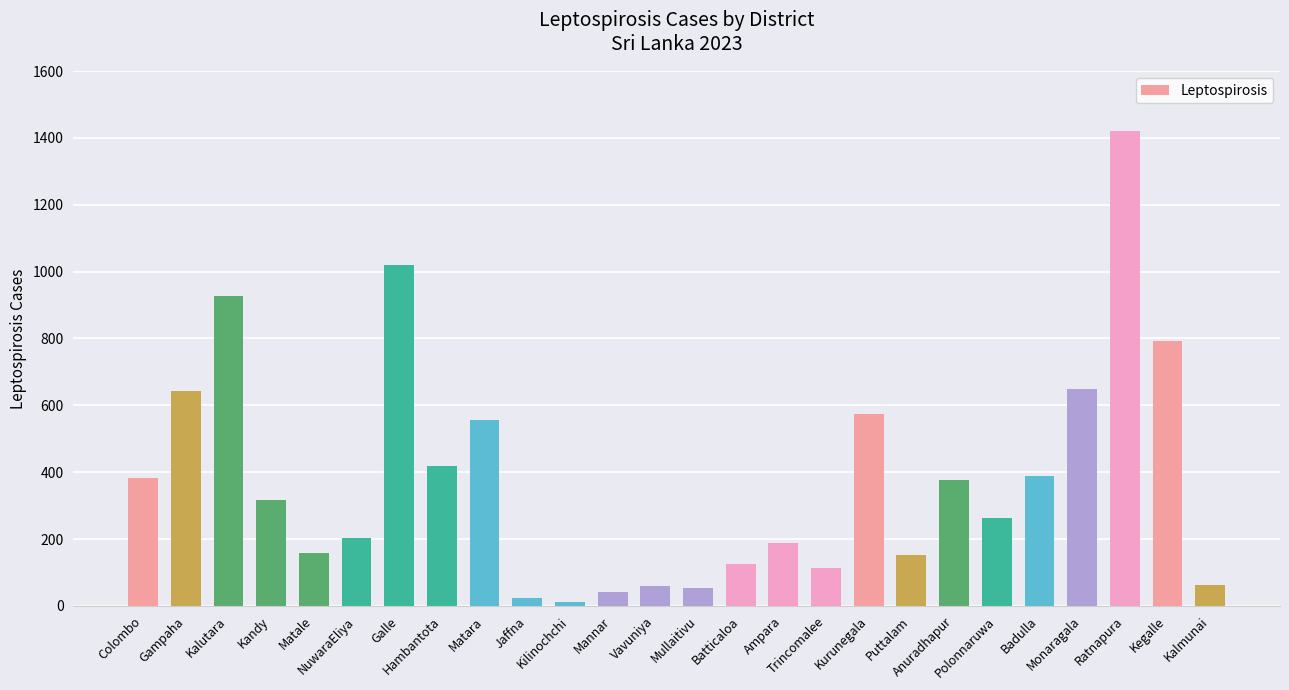

Are the bars grouped side by side (vs. stacked)?

No